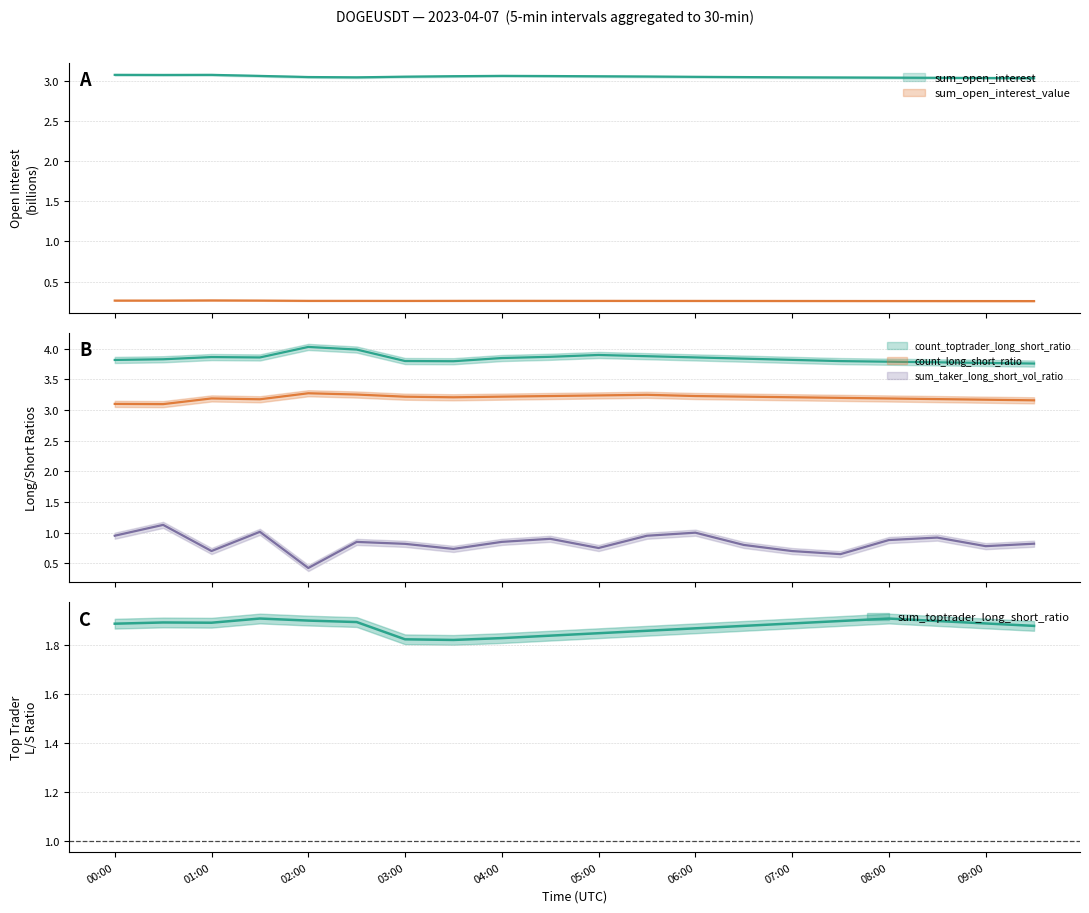

Does the chart display data point markers on the line(s)?

No